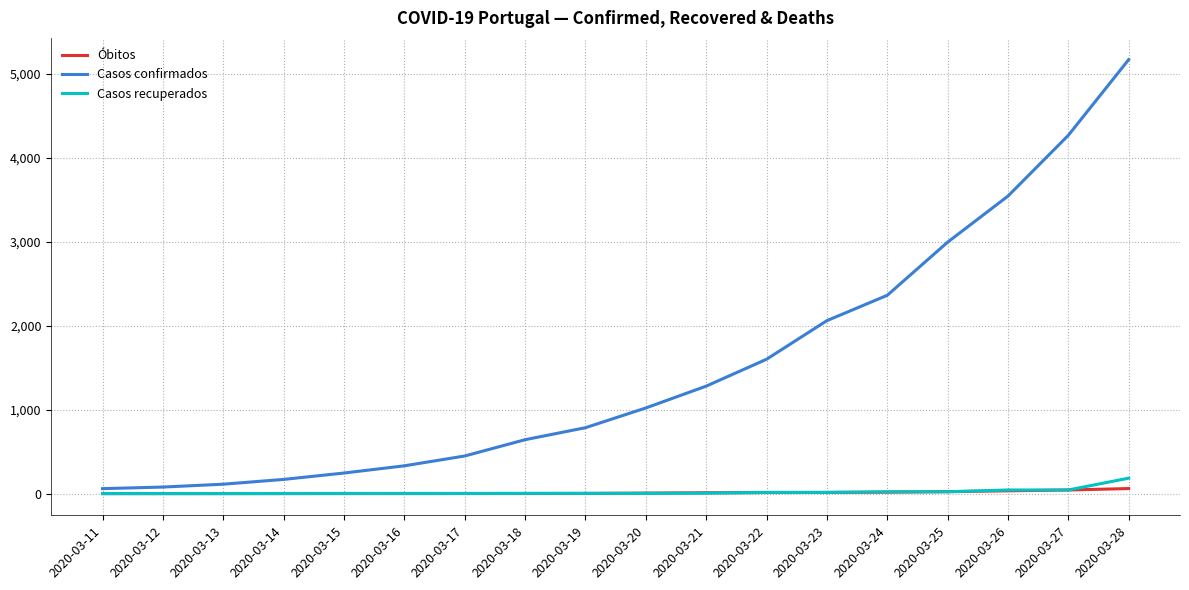

What is the highest value of the Casos confirmados series?

5170